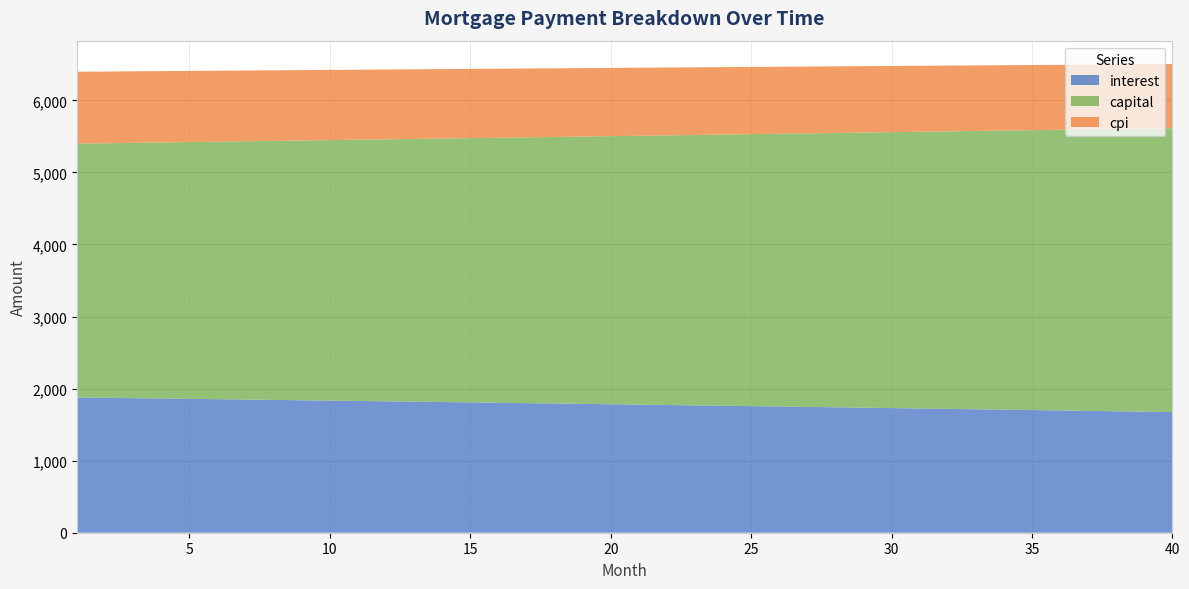

Reading left to right, transcribe all the data shown in this chart.

interest: 1876.9	1872.1	1867.4	1862.6	1857.8	1853.0	1848.1	1843.2	1838.3	1833.4	1828.4	1823.5	1818.5	1813.4	1808.4	1803.3	1798.2	1793.1	1788.0	1782.8	1777.6	1772.4	1767.1	1761.8	1756.5	1751.2	1745.8	1740.5	1735.1	1729.6	1724.2	1718.7	1713.2	1707.7	1702.1	1696.5	1690.9	1685.2	1679.6	1673.9
capital: 3522.6	3532.8	3542.9	3553.1	3563.3	3573.6	3583.9	3594.2	3604.5	3614.9	3625.3	3635.7	3646.2	3656.7	3667.2	3677.7	3688.3	3698.9	3709.6	3720.2	3730.9	3741.7	3752.4	3763.2	3774.1	3784.9	3795.8	3806.7	3817.7	3828.7	3839.7	3850.7	3861.8	3872.9	3884.1	3895.2	3906.4	3917.7	3928.9	3940.2
cpi: 997.5	994.9	992.4	989.8	987.3	984.7	982.1	979.5	976.8	974.2	971.5	968.9	966.2	963.5	960.8	958.1	955.4	952.6	949.9	947.1	944.3	941.5	938.7	935.9	933.0	930.2	927.3	924.4	921.5	918.6	915.7	912.8	909.8	906.9	903.9	900.9	897.9	894.9	891.8	888.8